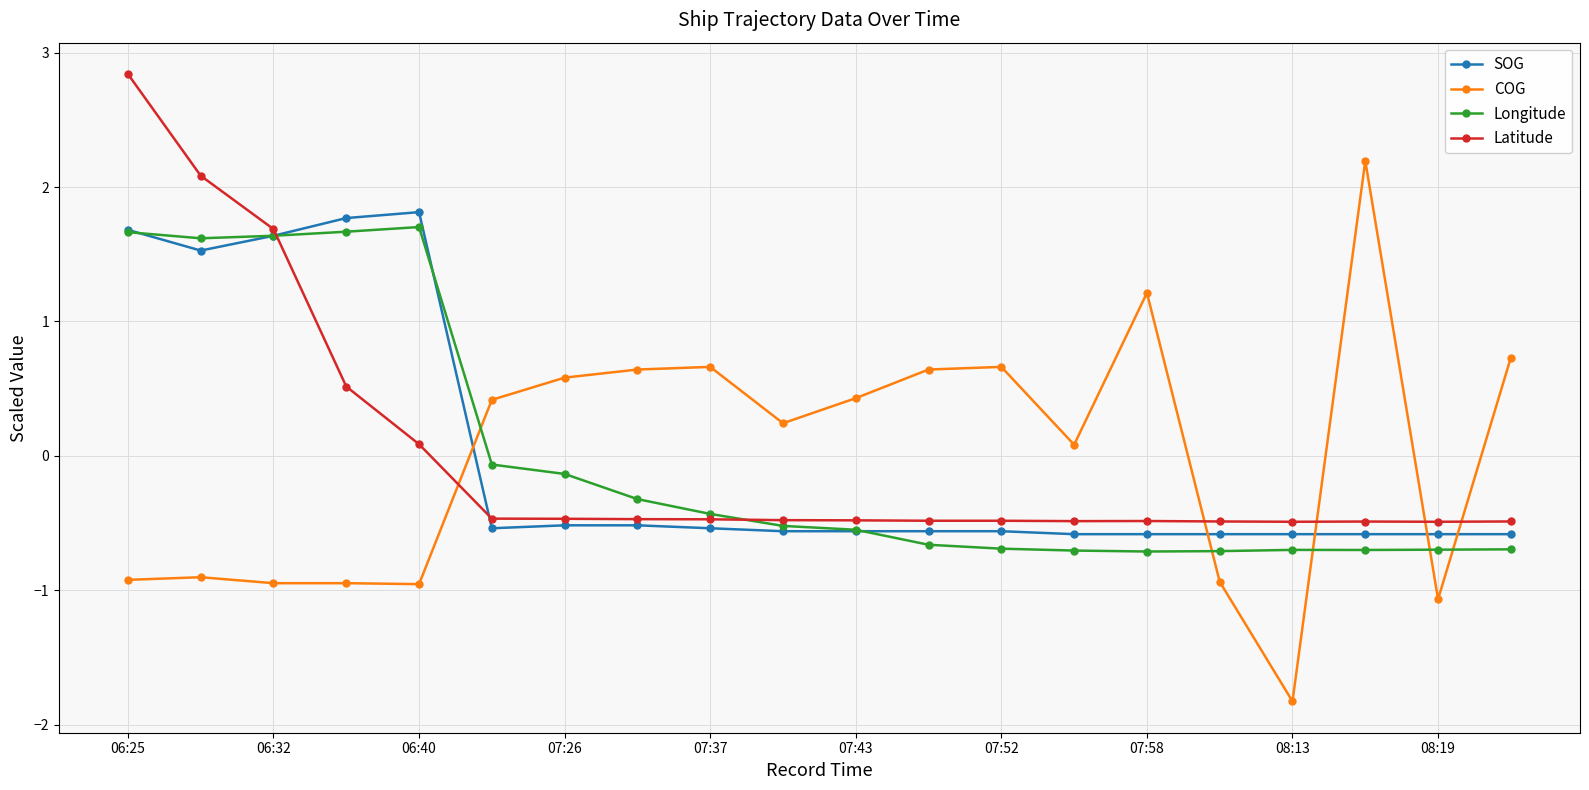

What is the value of the COG point at the 11th from the left?

0.4